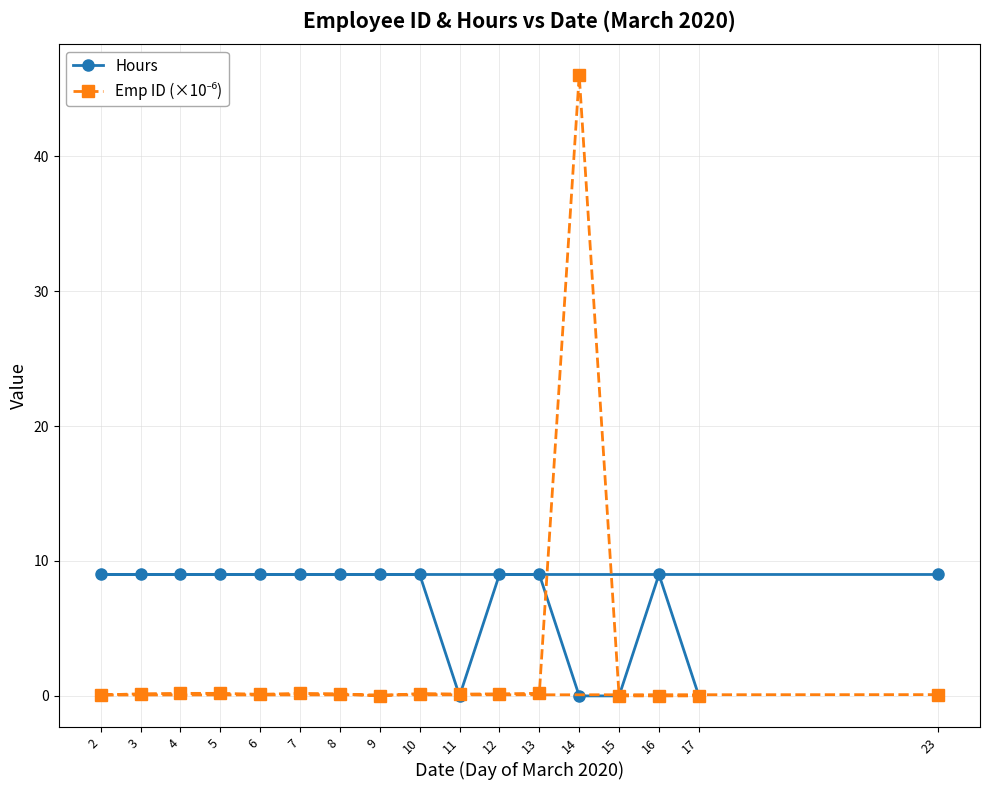

Count the Hours values in the range 9 to 10.

13